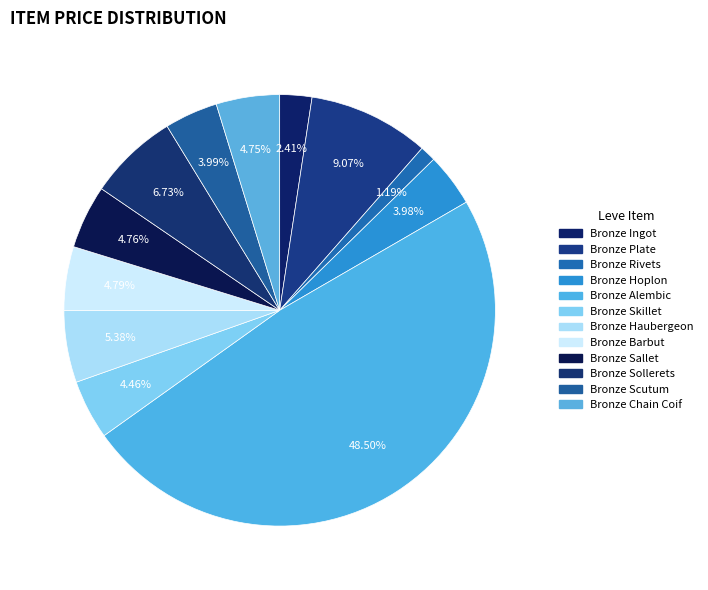

Combined, what portion of the pie is Bronze Skillet and Bronze Hoplon?

8.4%